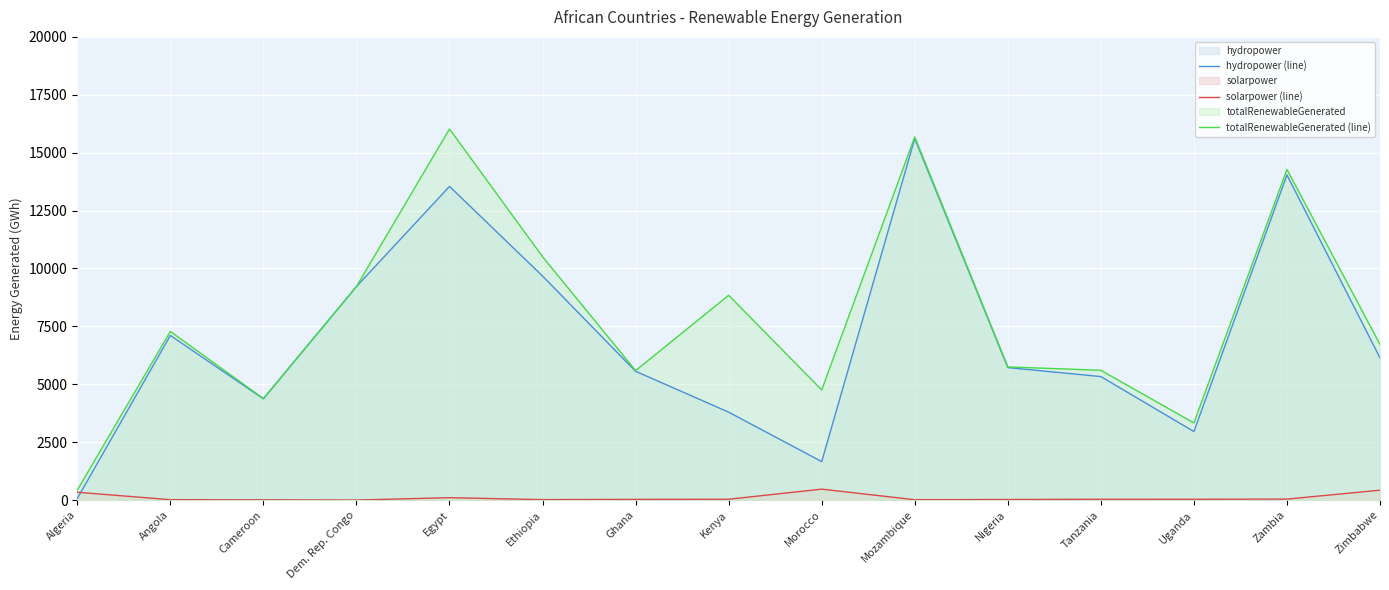

What is the difference between the maximum and minimum values in the totalRenewableGenerated (line) series?

15592.3